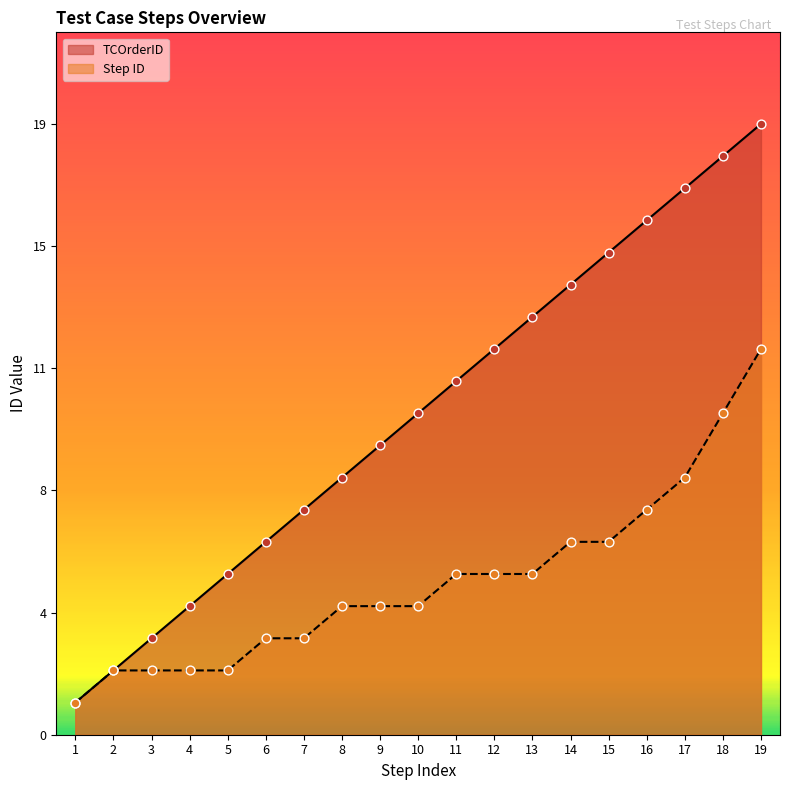

At which category is the sum across all series the highest?

19